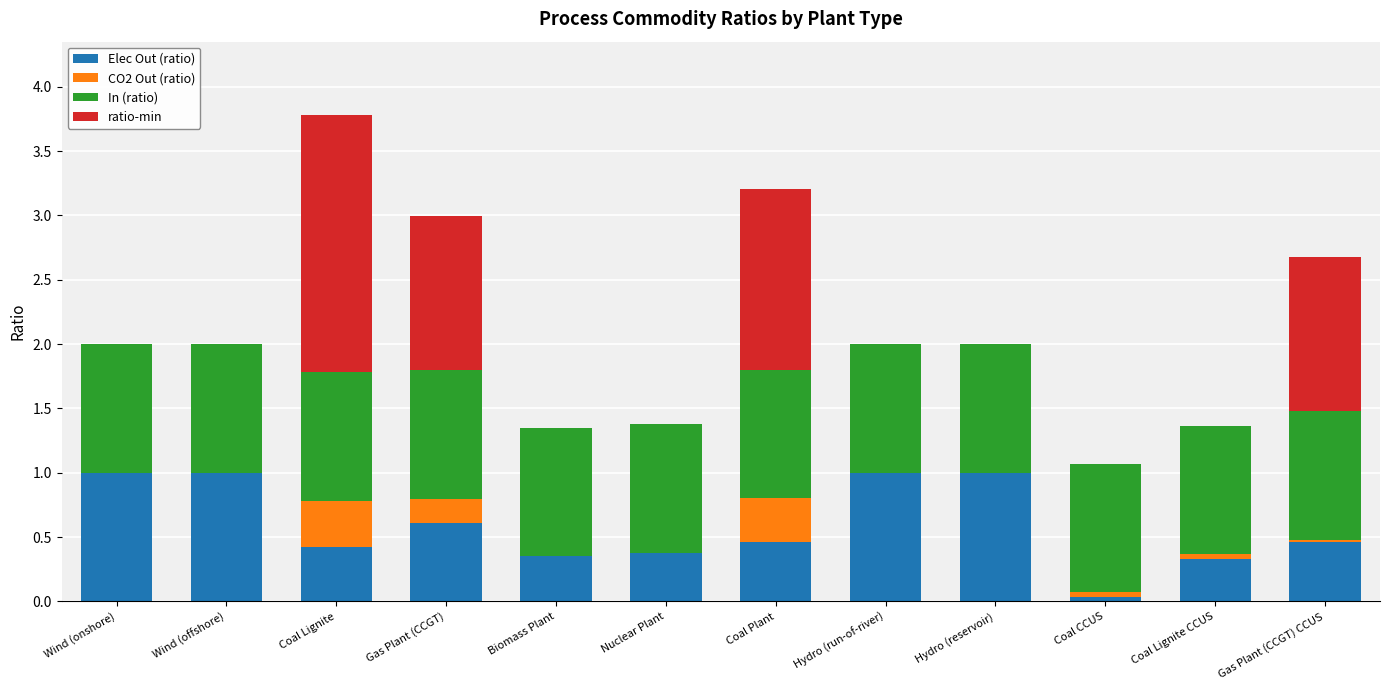

At which category is the sum across all series the highest?

Coal Lignite